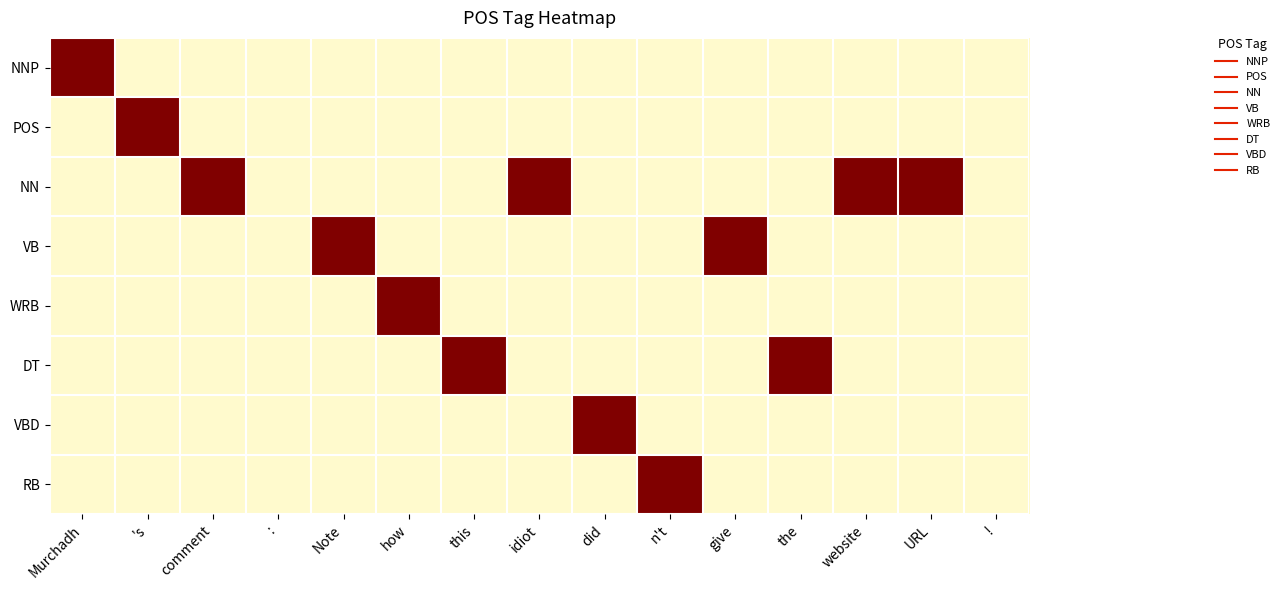

Which has a higher value, this or 's?

this